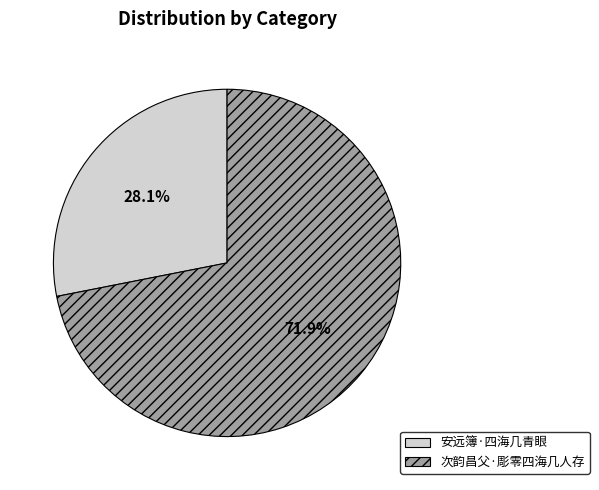

To the nearest percent, what is the average slice percentage?

50%